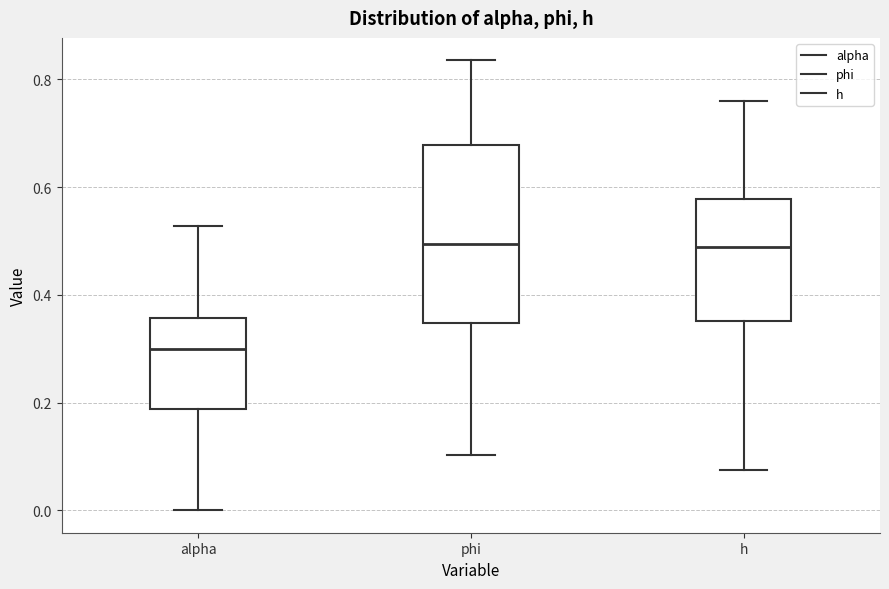

Reading left to right, transcribe this box plot: for each box, give where its median line is, the range the box spans, and where its two whiskers end, as read against the y-axis. The values are not printed on the chart, so give them approximately, as read against the axis.

alpha: median 0.30, box 0.18 to 0.36, whiskers 0.00 to 0.52
phi: median 0.50, box 0.34 to 0.68, whiskers 0.10 to 0.84
h: median 0.48, box 0.36 to 0.58, whiskers 0.08 to 0.76